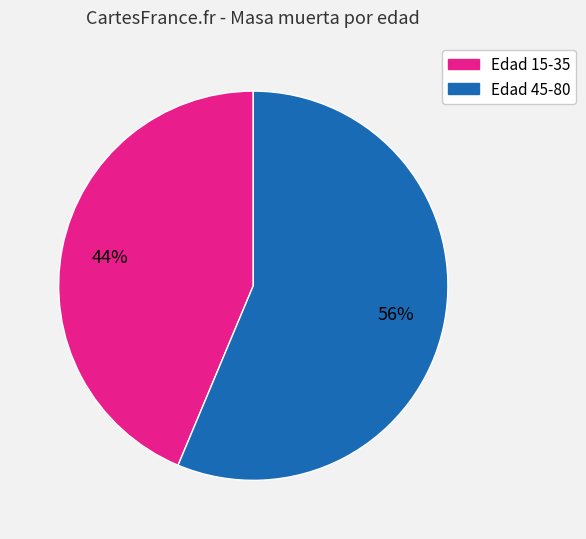

How many segments does this pie chart have?

2